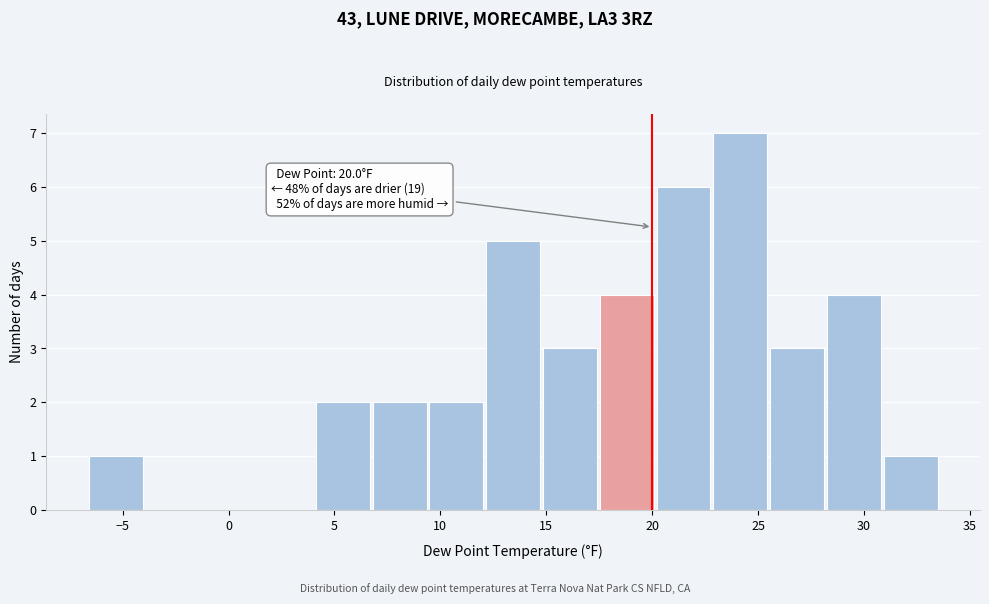

Which range on the x-axis has the tallest bar?

23.0 to 25.5